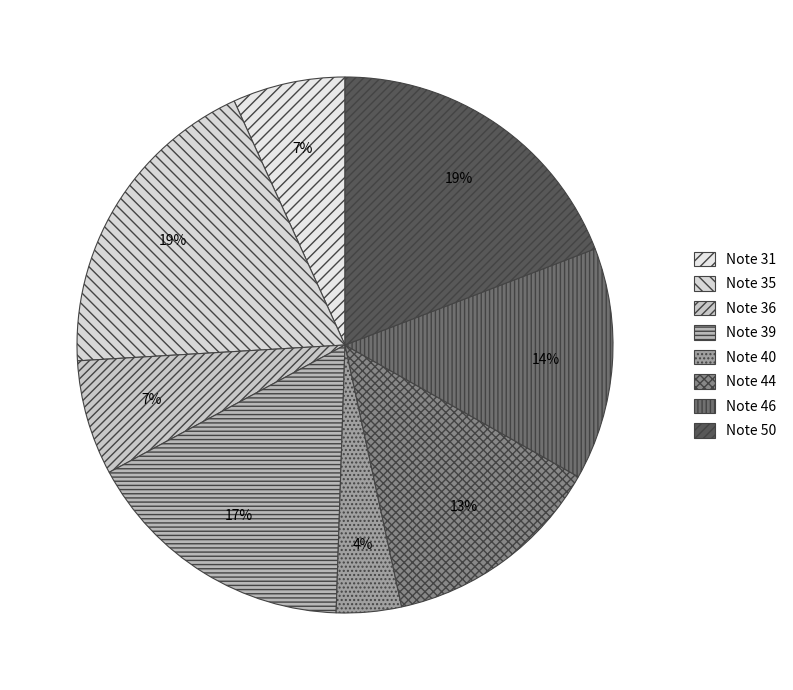

How many segments does this pie chart have?

8